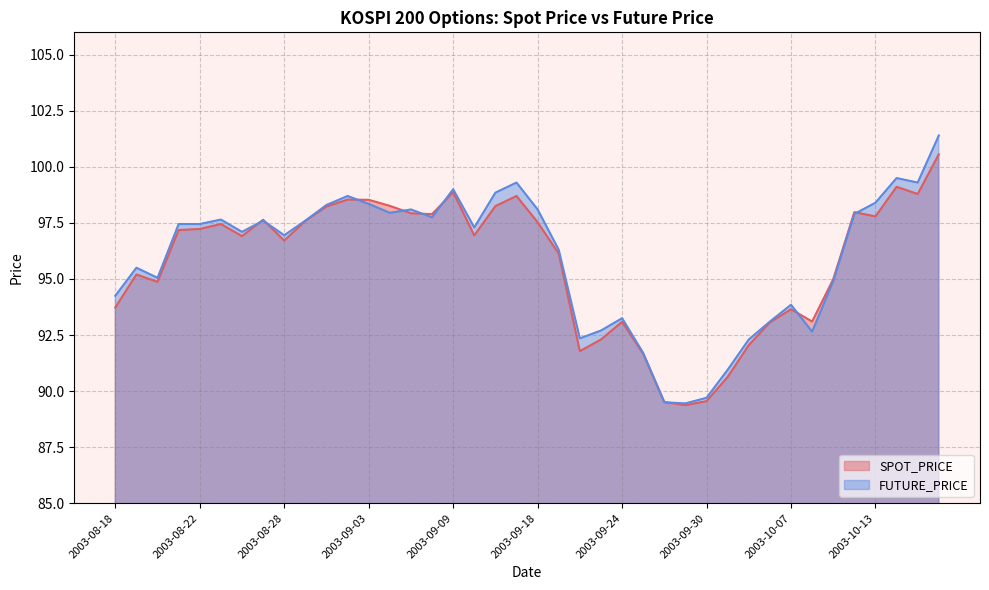

Count the number of categories in the chart.

40